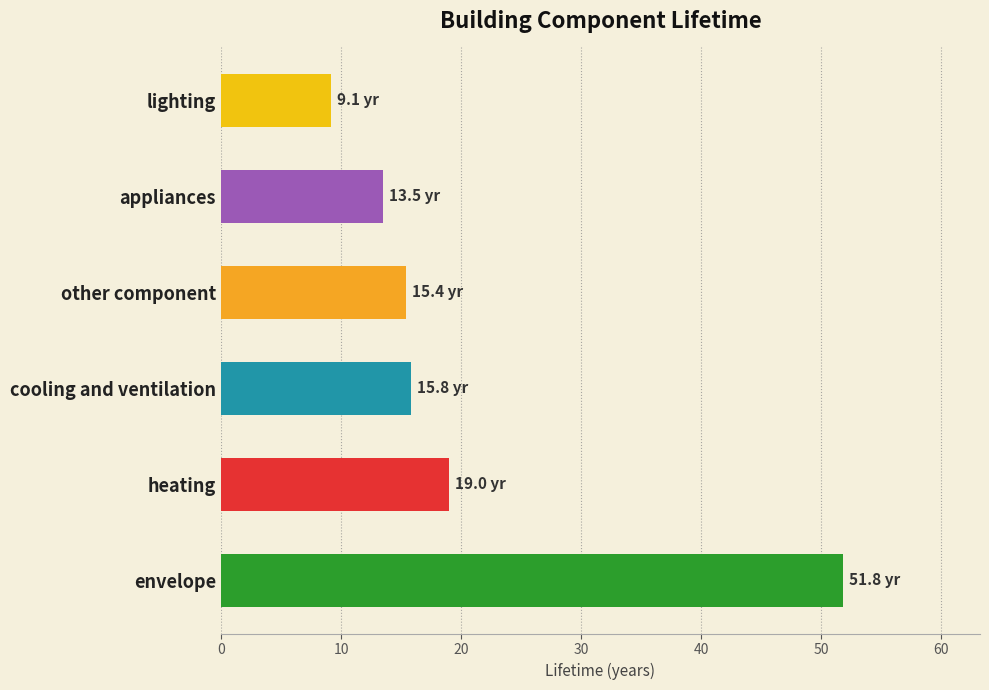

What is the approximate value at heating?

19.0